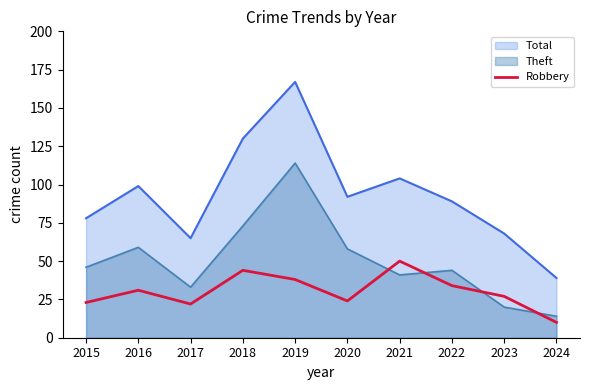

What is the sum of all values?

303